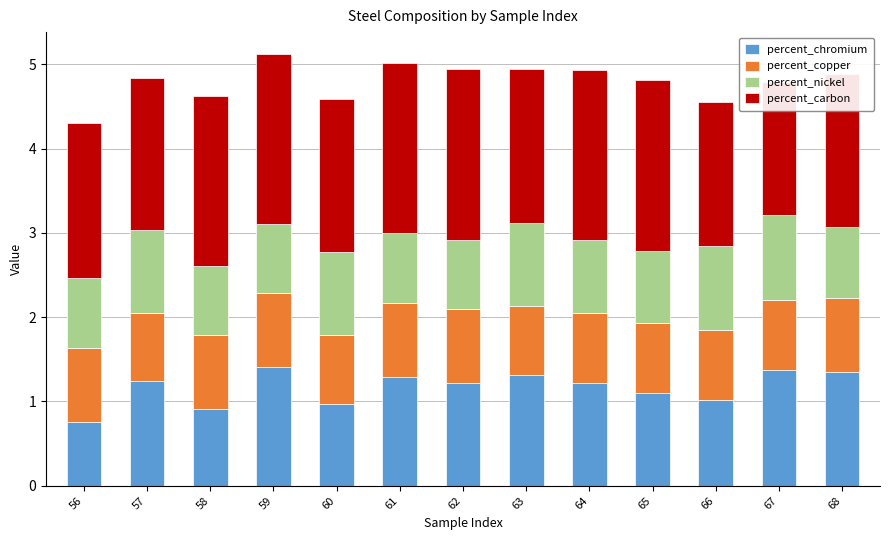

Reading right to left, extract all data points from this chart.

percent_chromium: 1.3	1.4	1.0	1.1	1.2	1.3	1.2	1.3	1.0	1.4	0.9	1.2	0.8
percent_copper: 0.9	0.8	0.8	0.8	0.8	0.8	0.9	0.9	0.8	0.9	0.9	0.8	0.9
percent_nickel: 0.8	1.0	1.0	0.9	0.9	1.0	0.8	0.8	1.0	0.8	0.8	1.0	0.8
percent_carbon: 1.8	1.6	1.7	2.0	2.0	1.8	2.0	2.0	1.8	2.0	2.0	1.8	1.8